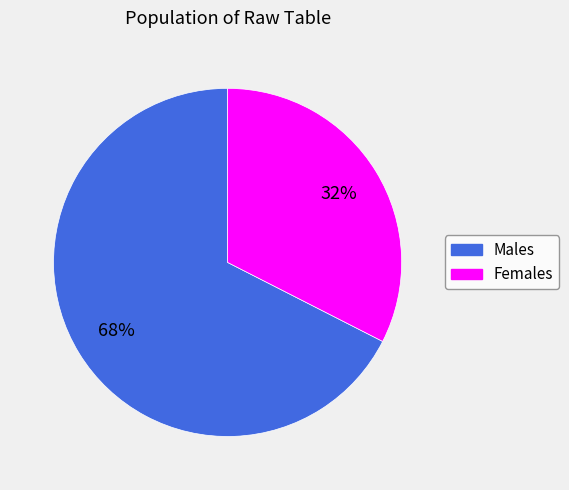

Is there any slice that represents more than half of the pie?

Yes